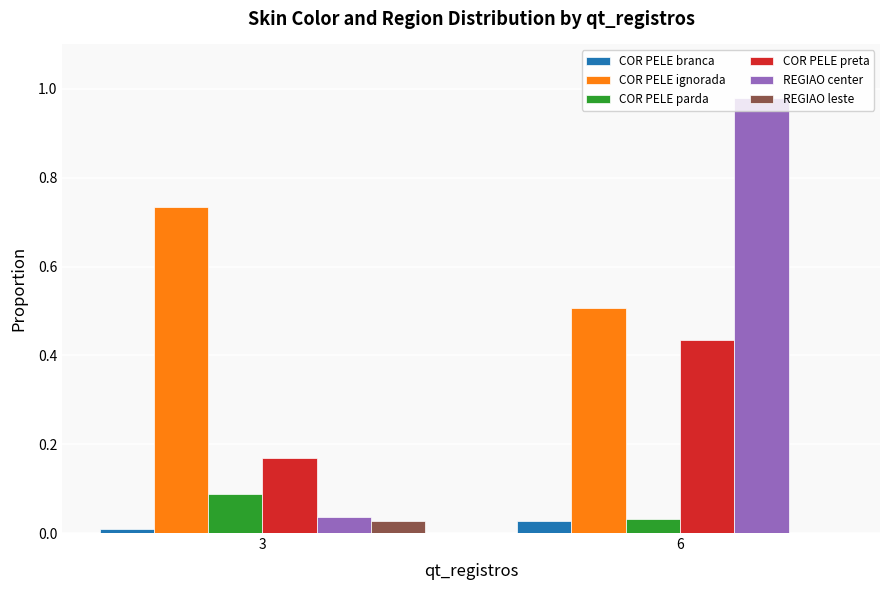

Between 3 and 6, which series saw the biggest shift?

REGIAO center